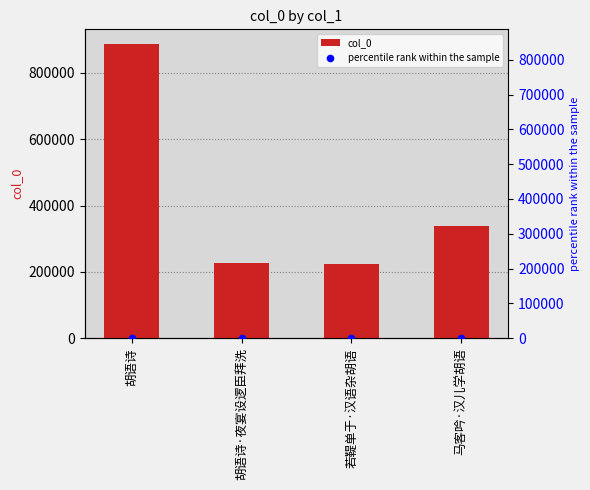

What are all the series names shown in the legend?

col_0, percentile rank within the sample